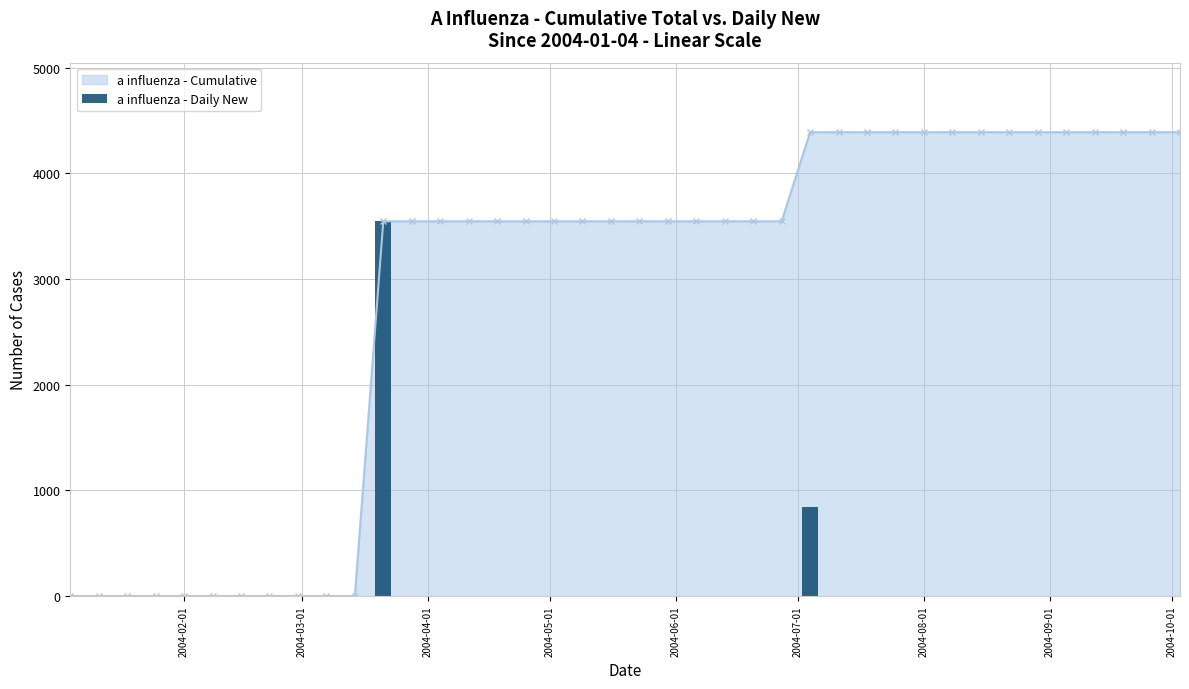

What is the highest value of the a influenza - Cumulative series?

4387.7